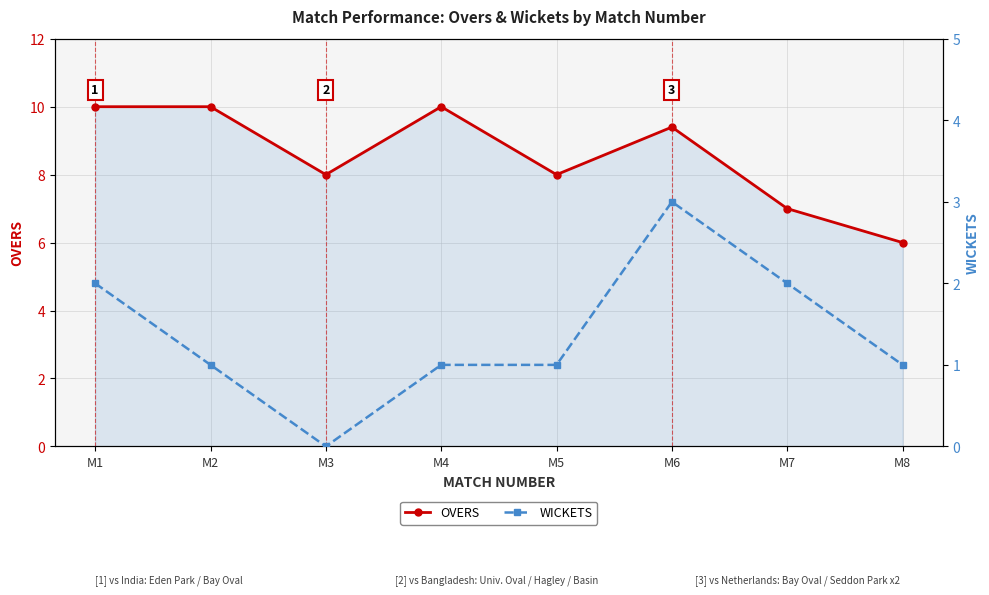

What is the maximum value for WICKETS?

3.0